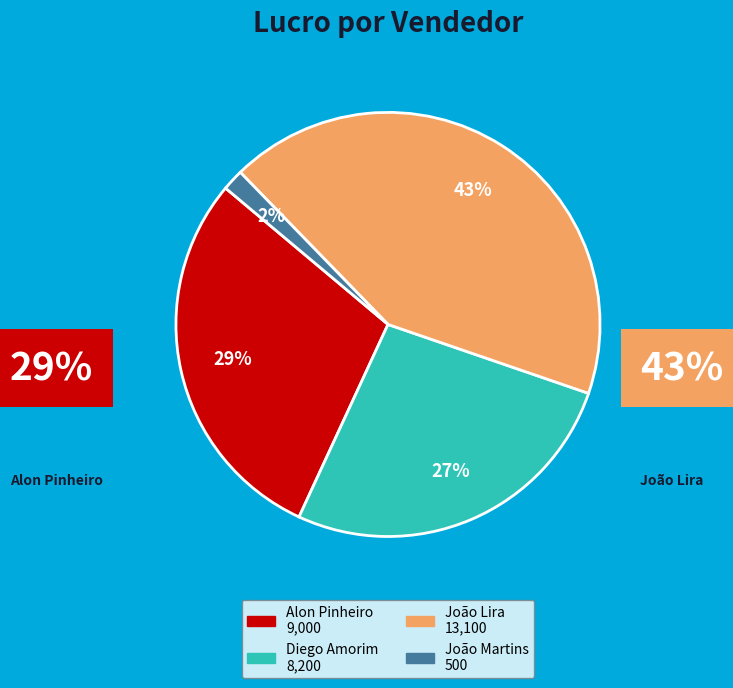

To the nearest percent, what is the average slice percentage?

25%